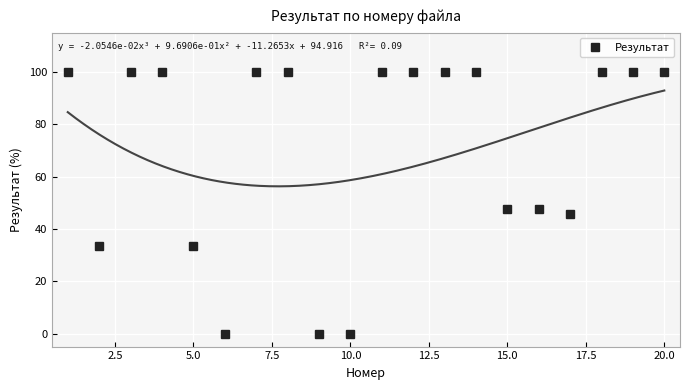

What is the maximum value for Результат?

100.0